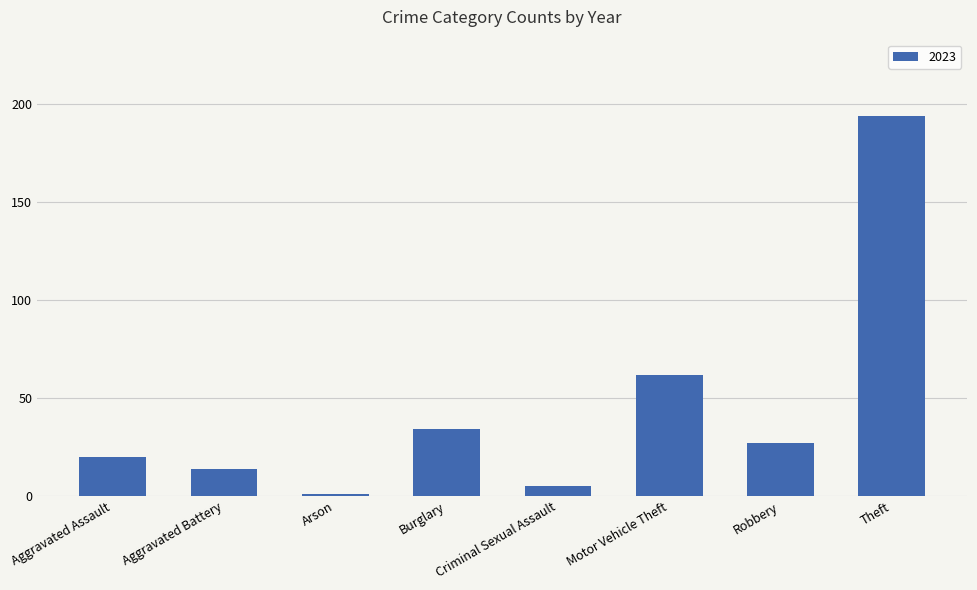

Which label corresponds to the largest value in the chart?

Theft